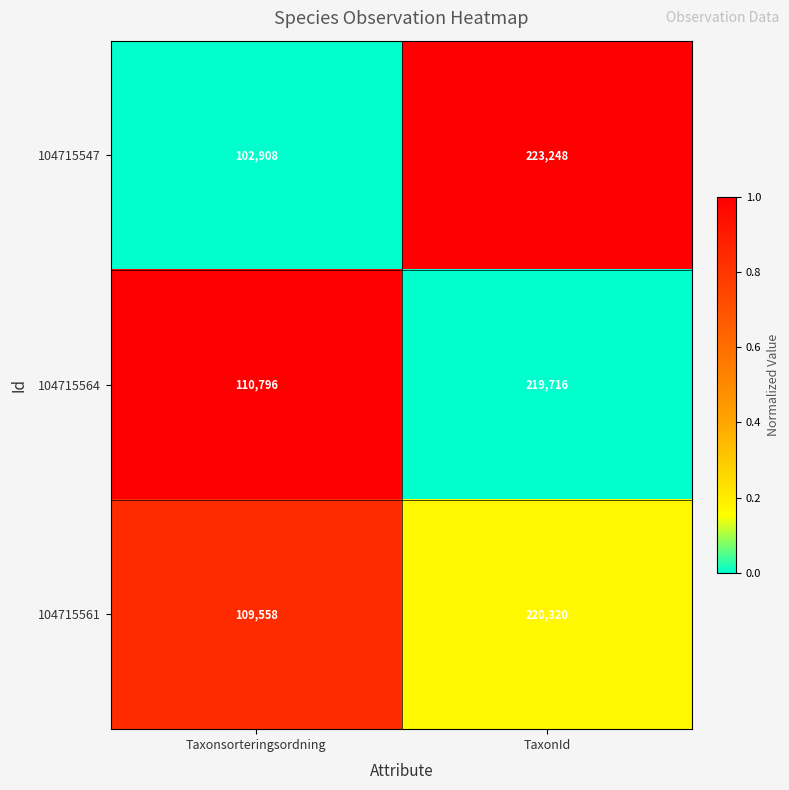

Rank the series at Taxonsorteringsordning from highest to lowest value.

104715564, 104715561, 104715547